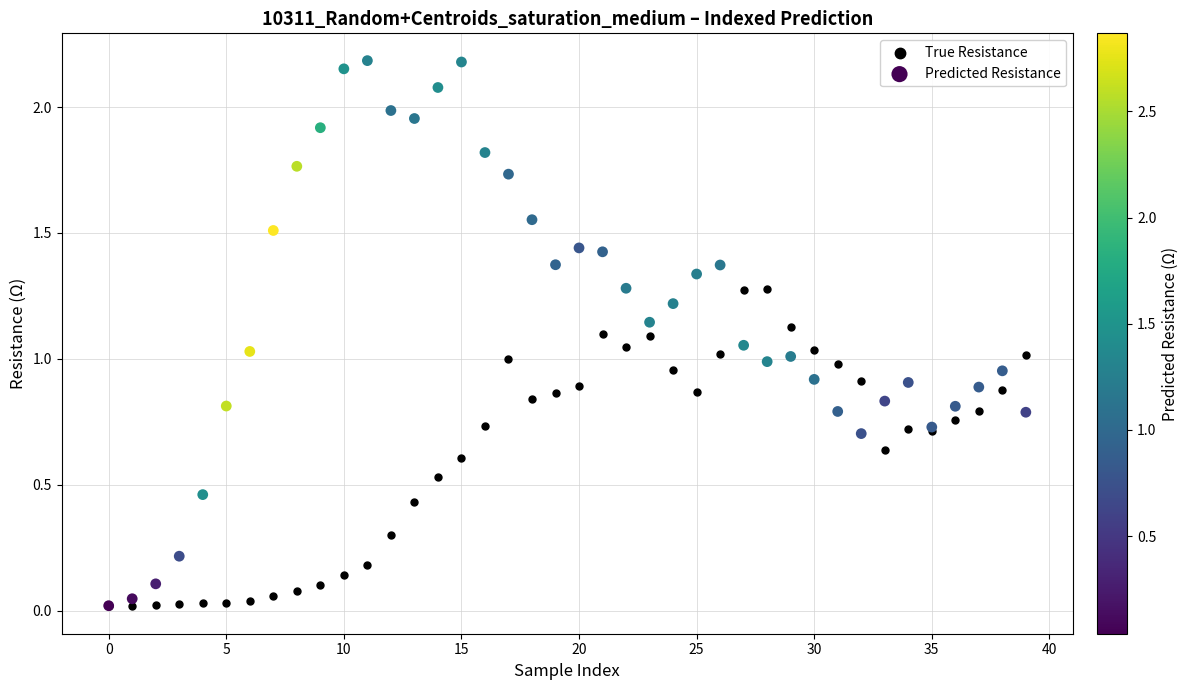

Which series contains the highest Y value?

Predicted Resistance